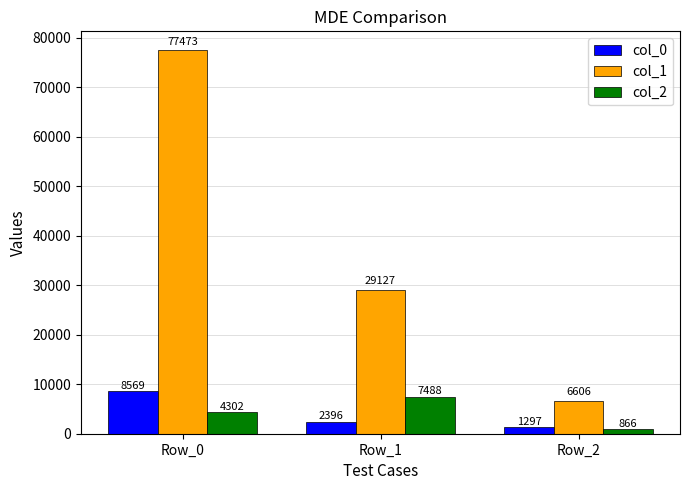

What is the average value of the col_2 series?

4219